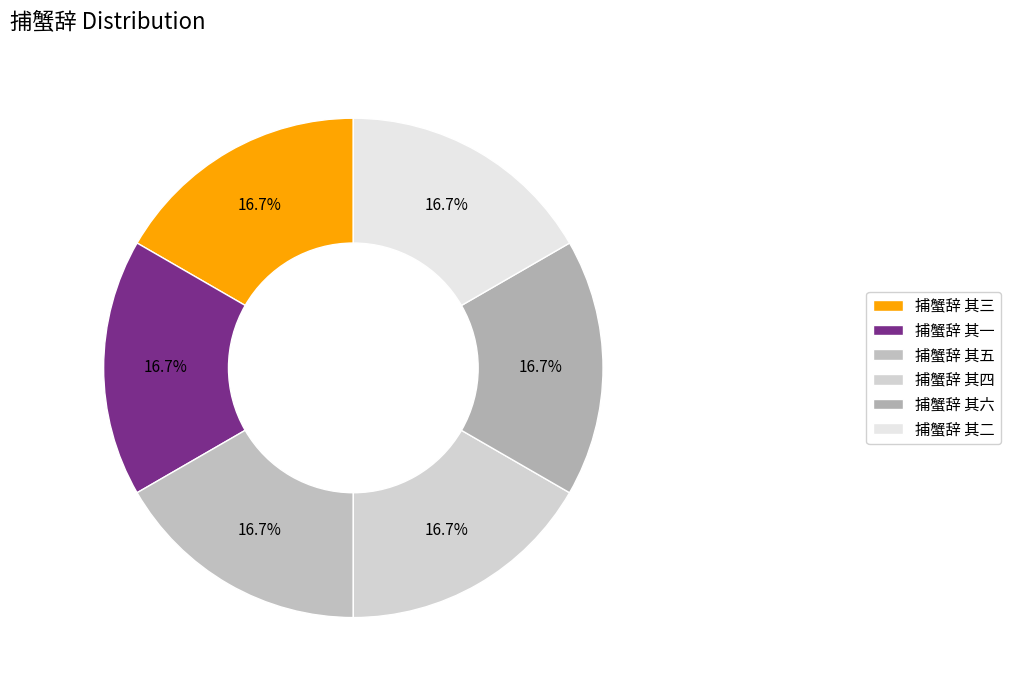

What is the ratio of the value at 捕蟹辞 其五 to the value at 捕蟹辞 其一?

1.0